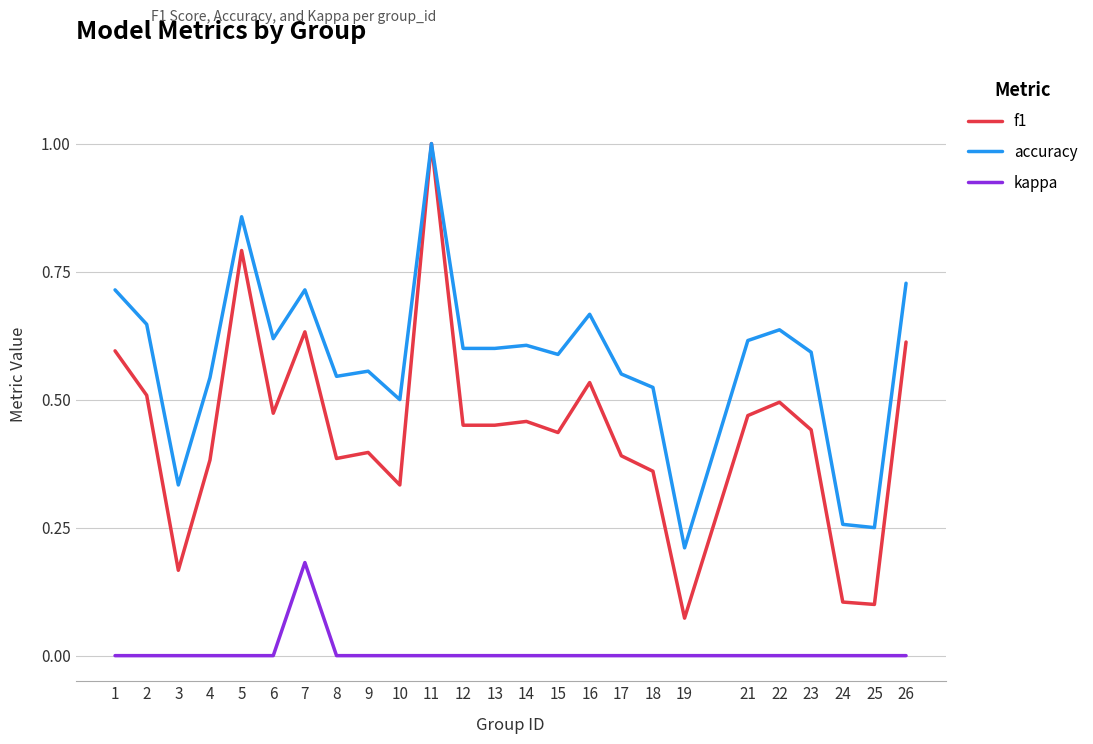

What is the maximum value for accuracy?

1.0